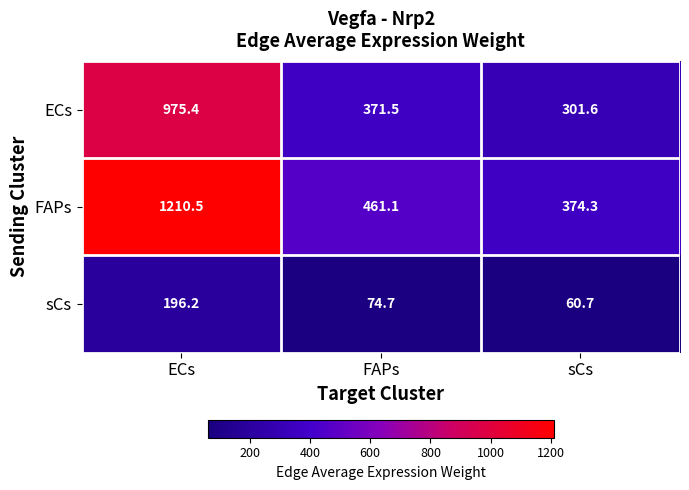

Which series has the largest total across all categories?

FAPs